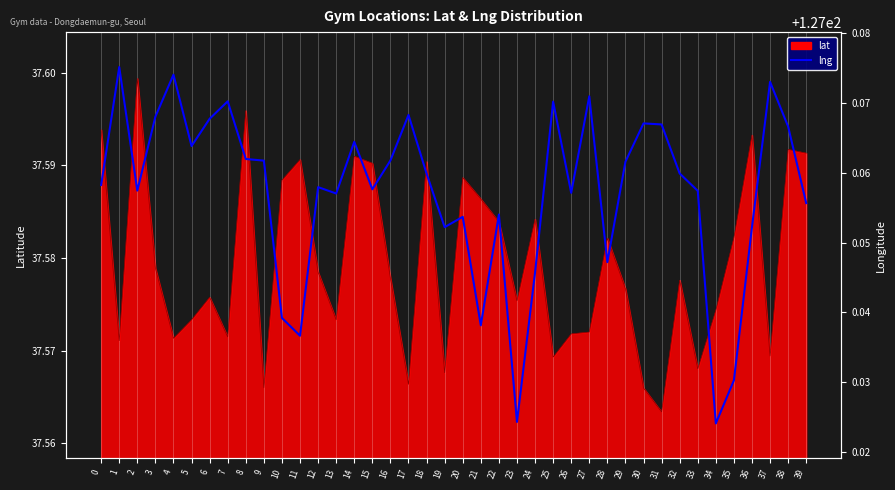

Where is the data nearest to the value 127?

34